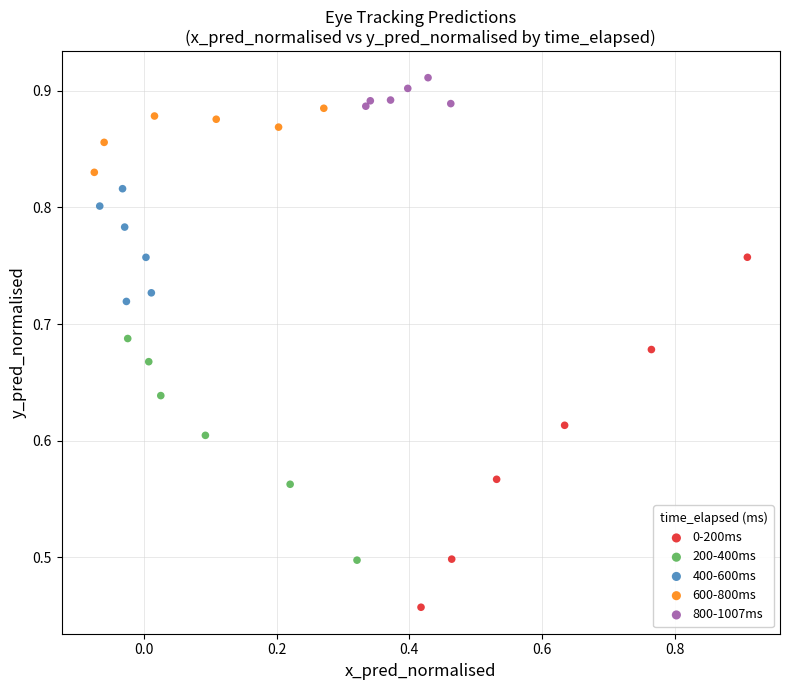

Which series reaches the minimum Y coordinate?

0-200ms